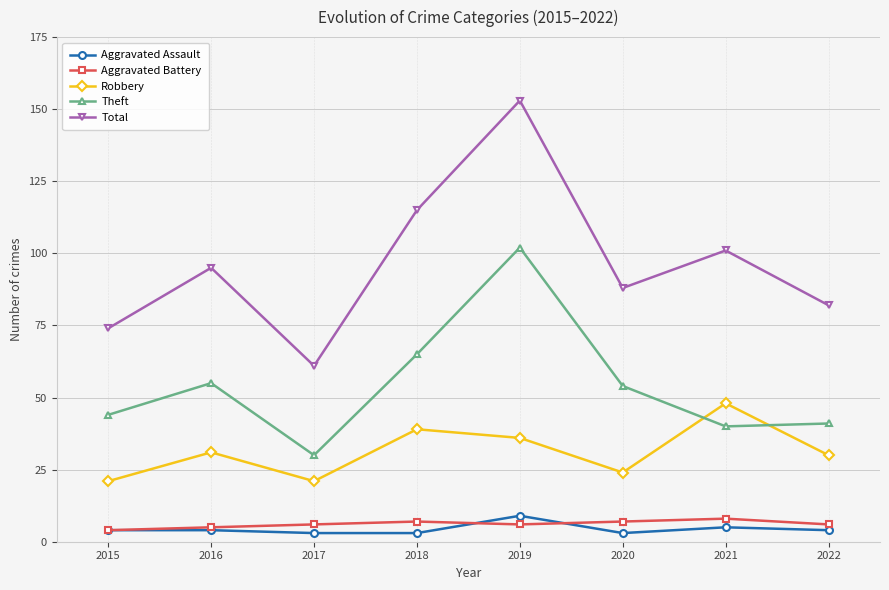

How many values in the Theft series are below 54?

4